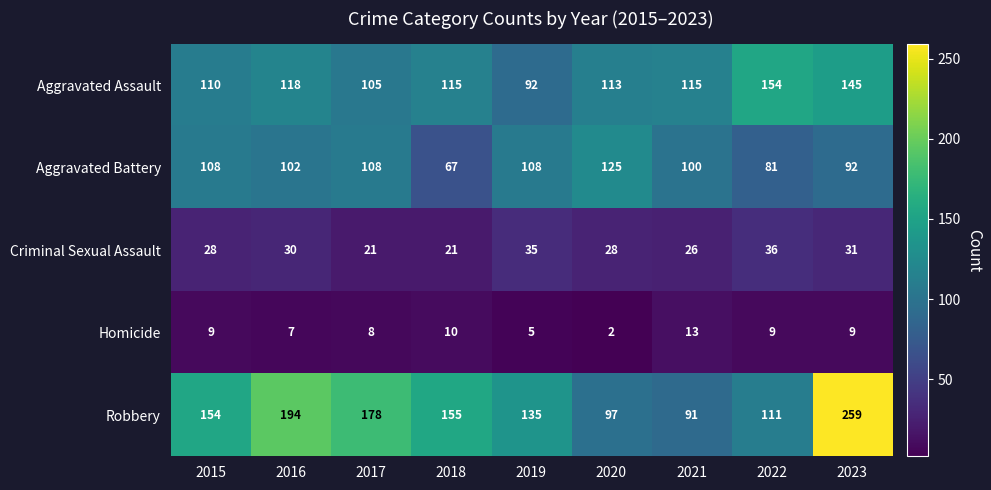

Which series has the largest total across all categories?

Robbery